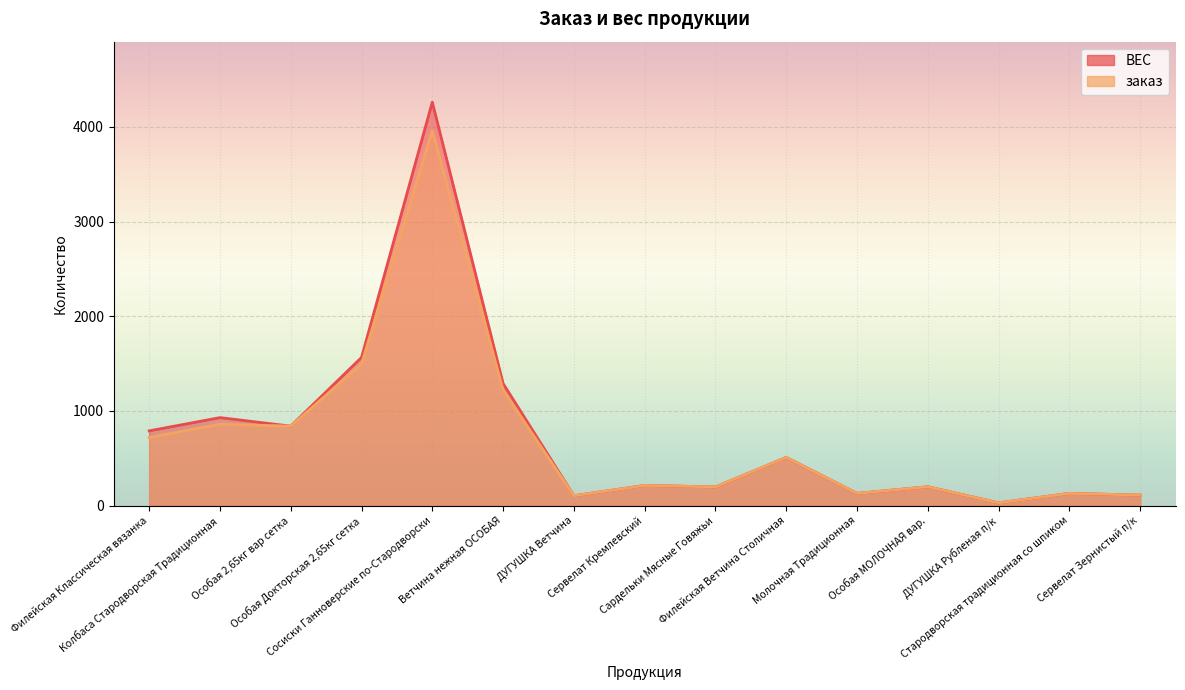

What position from the right is Сервелат Зернистый п/к?

1